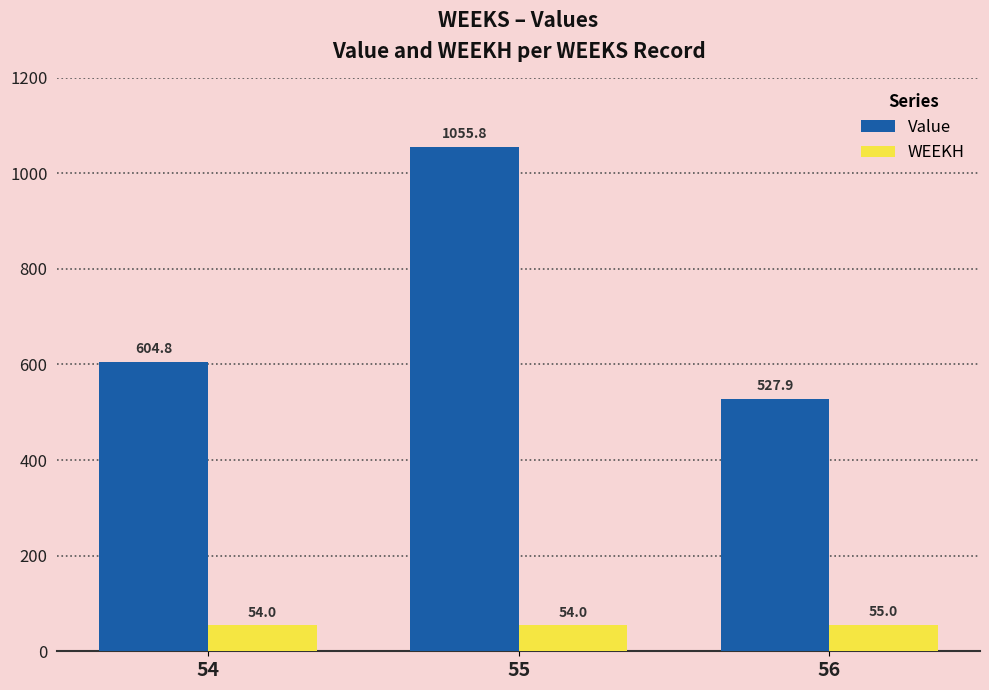

Is the value of Value at 56 greater than the value of WEEKH at 56?

Yes